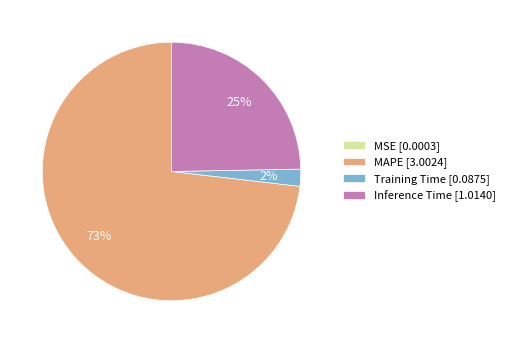

To the nearest percent, what portion does Training Time represent?

2%